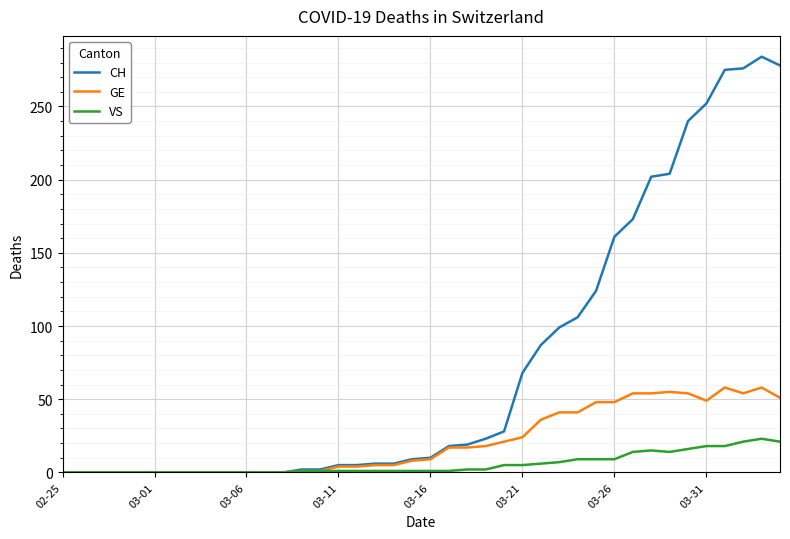

Rank the series by their maximum value, from highest to lowest.

CH, GE, VS